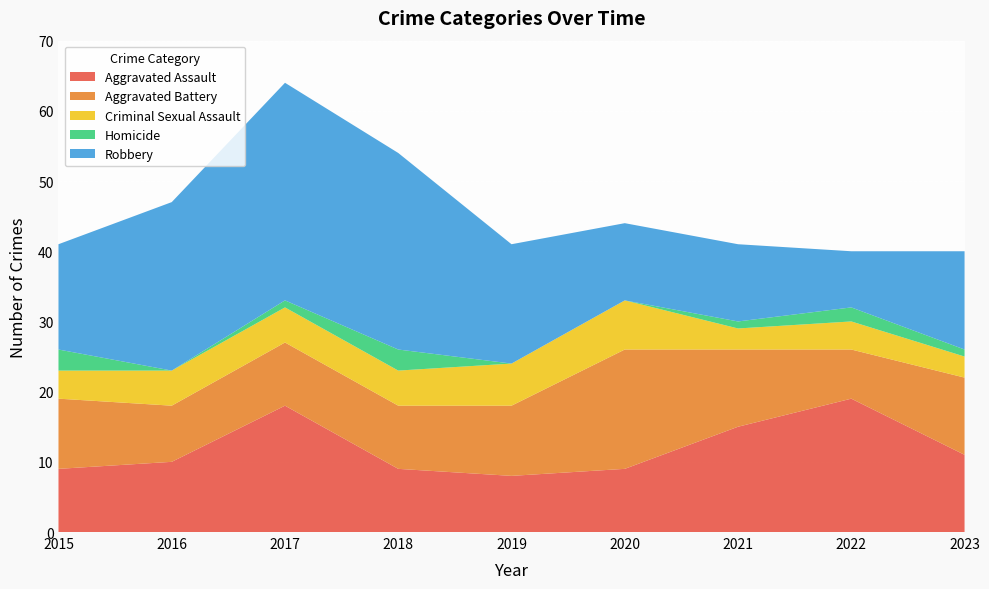

Reading left to right, transcribe all the data shown in this chart.

Aggravated Assault: 2015=9	2016=10	2017=18	2018=9	2019=8	2020=9	2021=15	2022=19	2023=11
Aggravated Battery: 2015=10	2016=8	2017=9	2018=9	2019=10	2020=17	2021=11	2022=7	2023=11
Criminal Sexual Assault: 2015=4	2016=5	2017=5	2018=5	2019=6	2020=7	2021=3	2022=4	2023=3
Homicide: 2015=3	2016=0	2017=1	2018=3	2019=0	2020=0	2021=1	2022=2	2023=1
Robbery: 2015=15	2016=24	2017=31	2018=28	2019=17	2020=11	2021=11	2022=8	2023=14